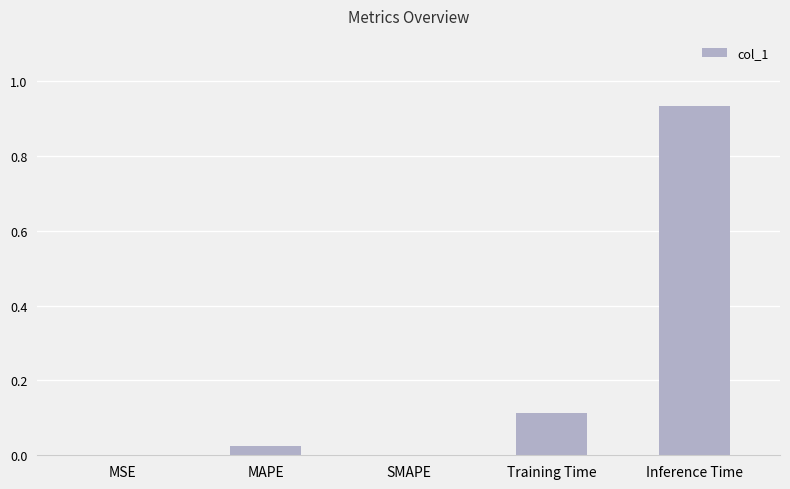

The chart shows a value of 0.0 at MAPE. True or false?

True